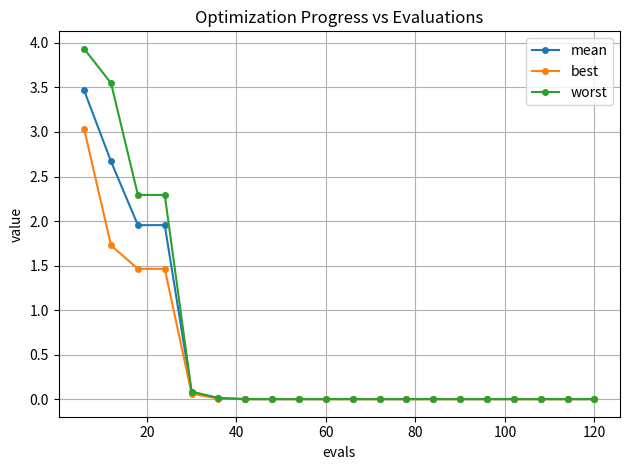

Which series has the widest spread of values?

worst